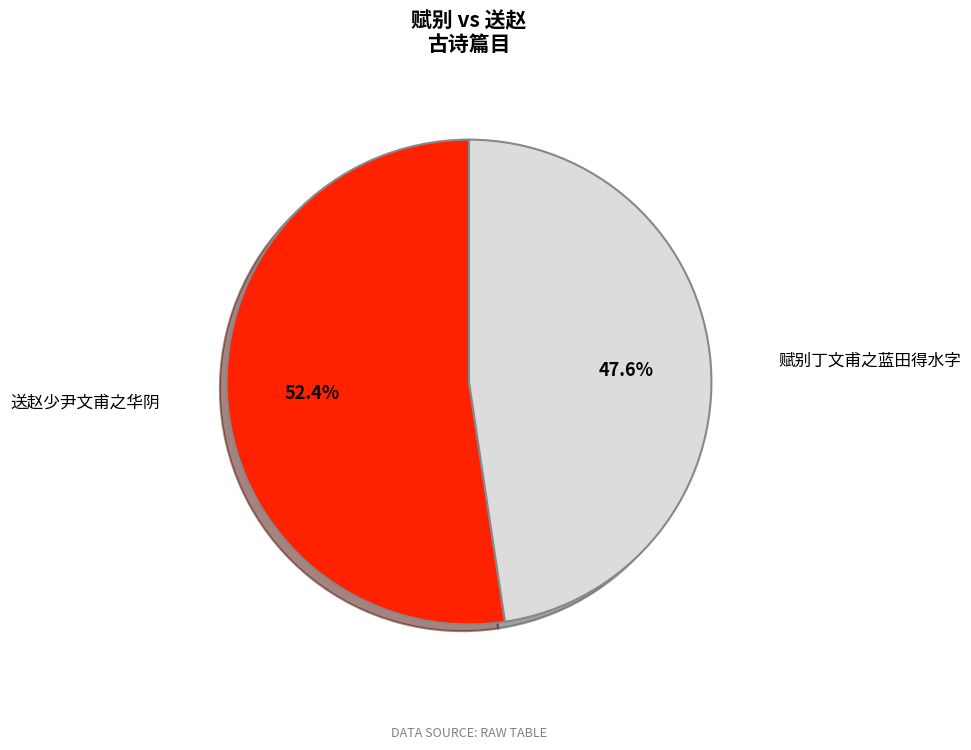

Does any single category account for the majority?

Yes